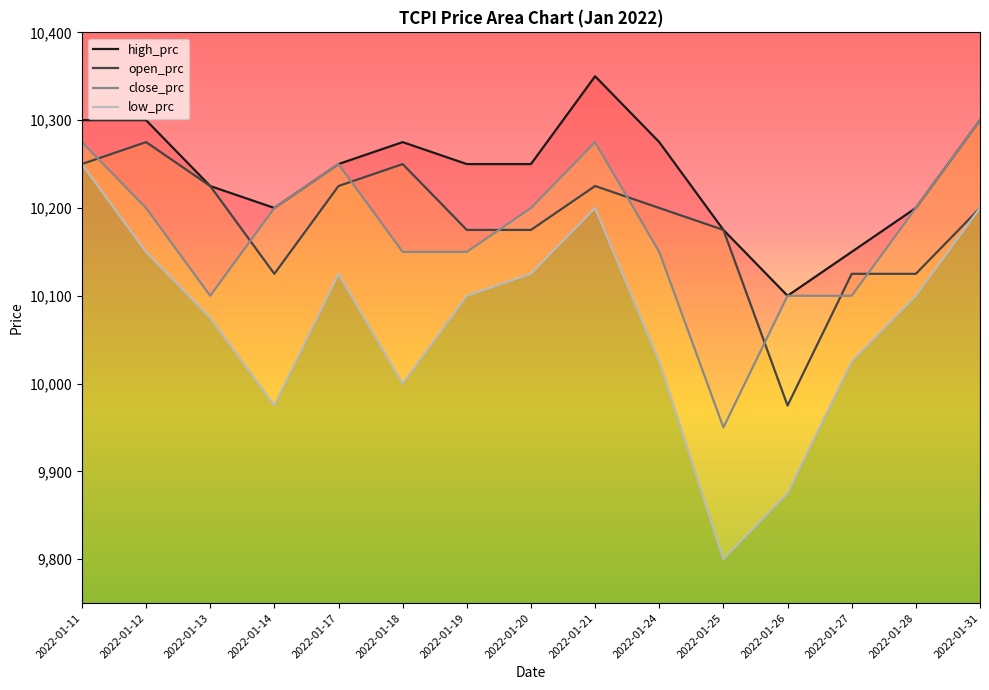

True or false: close_prc and low_prc intersect in this chart.

False